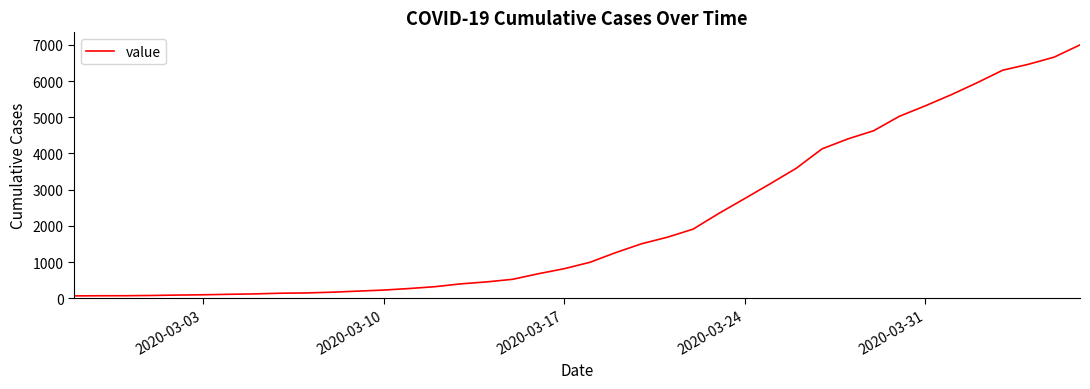

What is the minimum value shown in the chart?

64